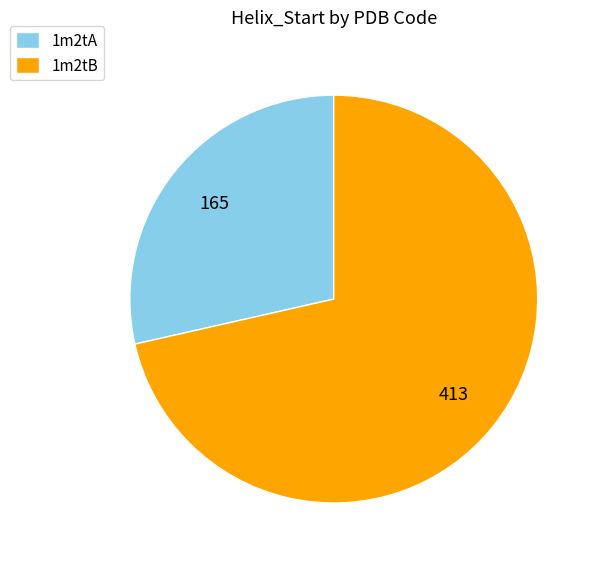

How many slices are in this pie chart?

2